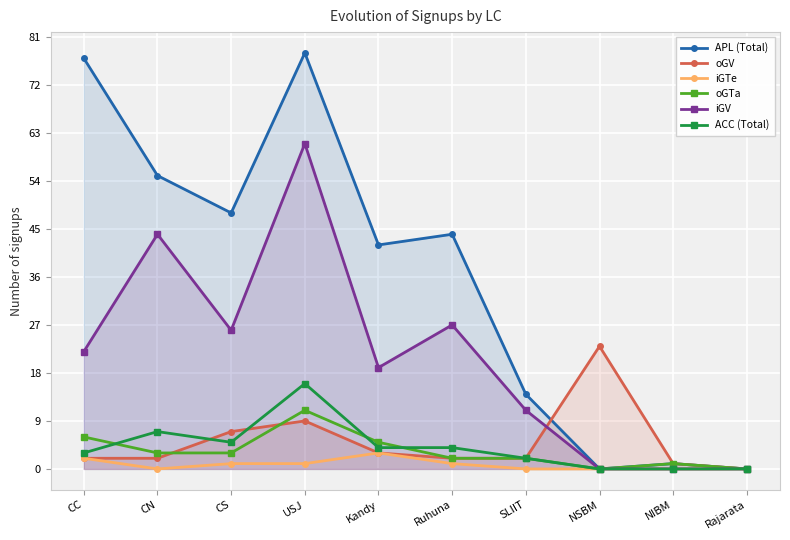

How many interior local peaks does the oGV series have?

2